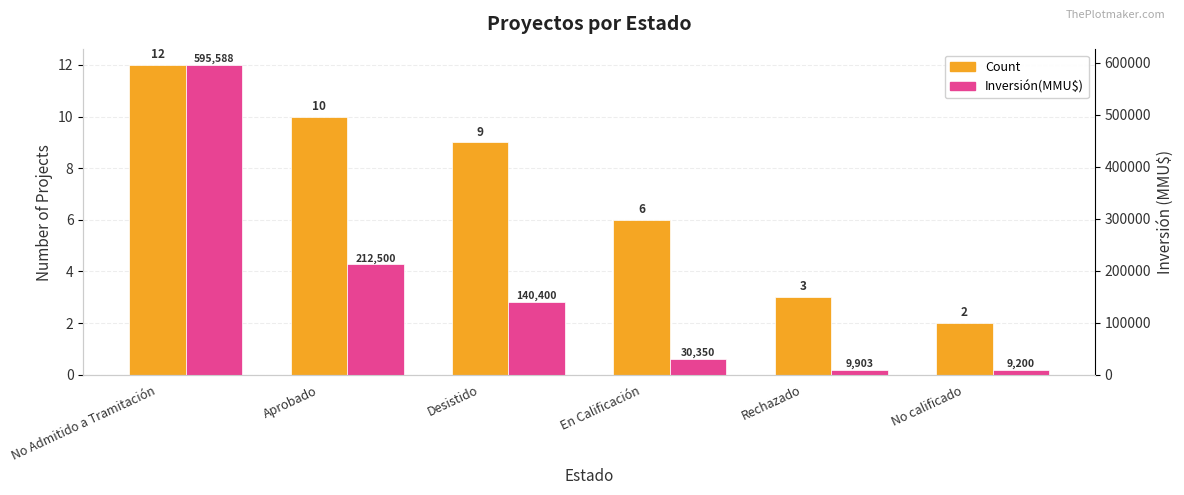

At which label does Inversión(MMU$) reach its minimum?

No calificado